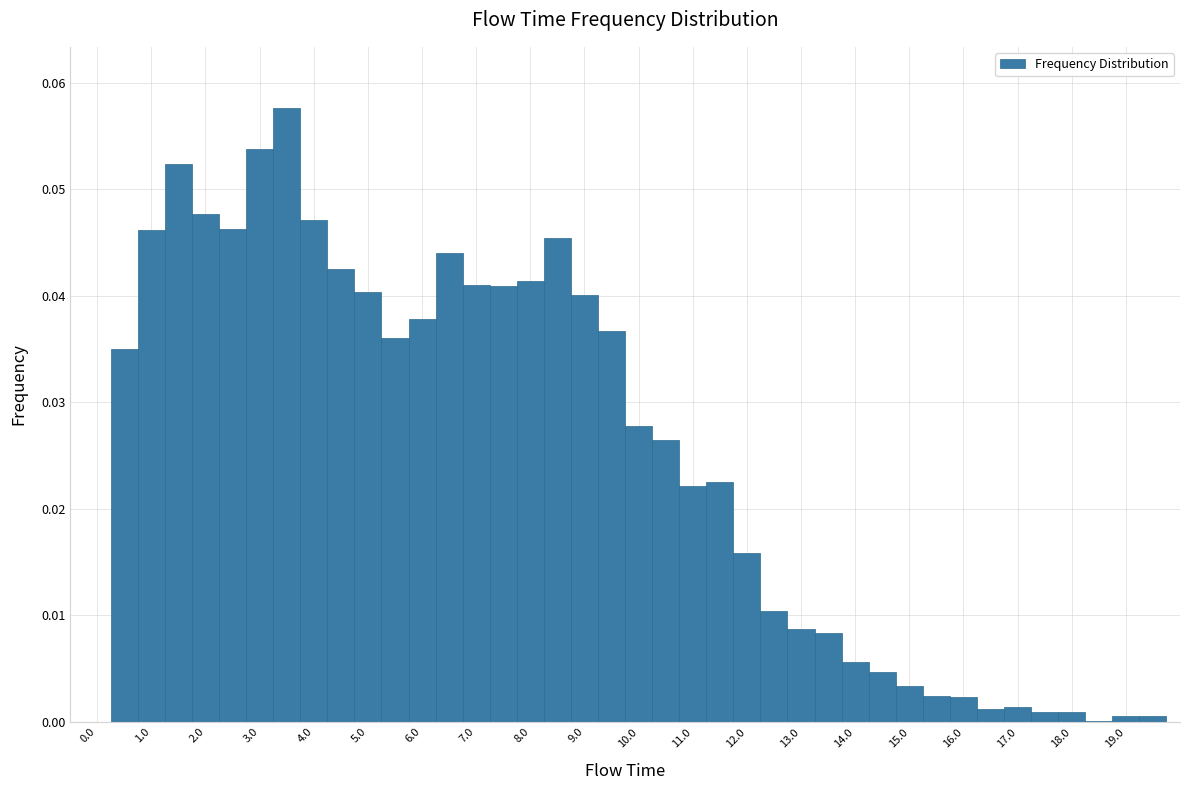

Over which range of the x-axis is the bar tallest?

3.25 to 3.75